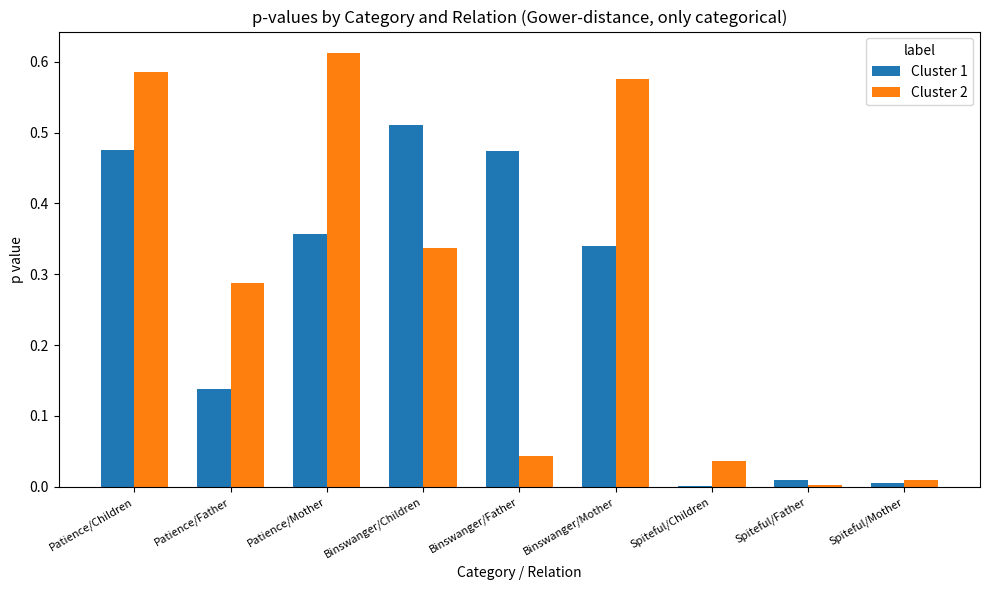

Which label corresponds to the largest value in the chart?

Patience/Mother